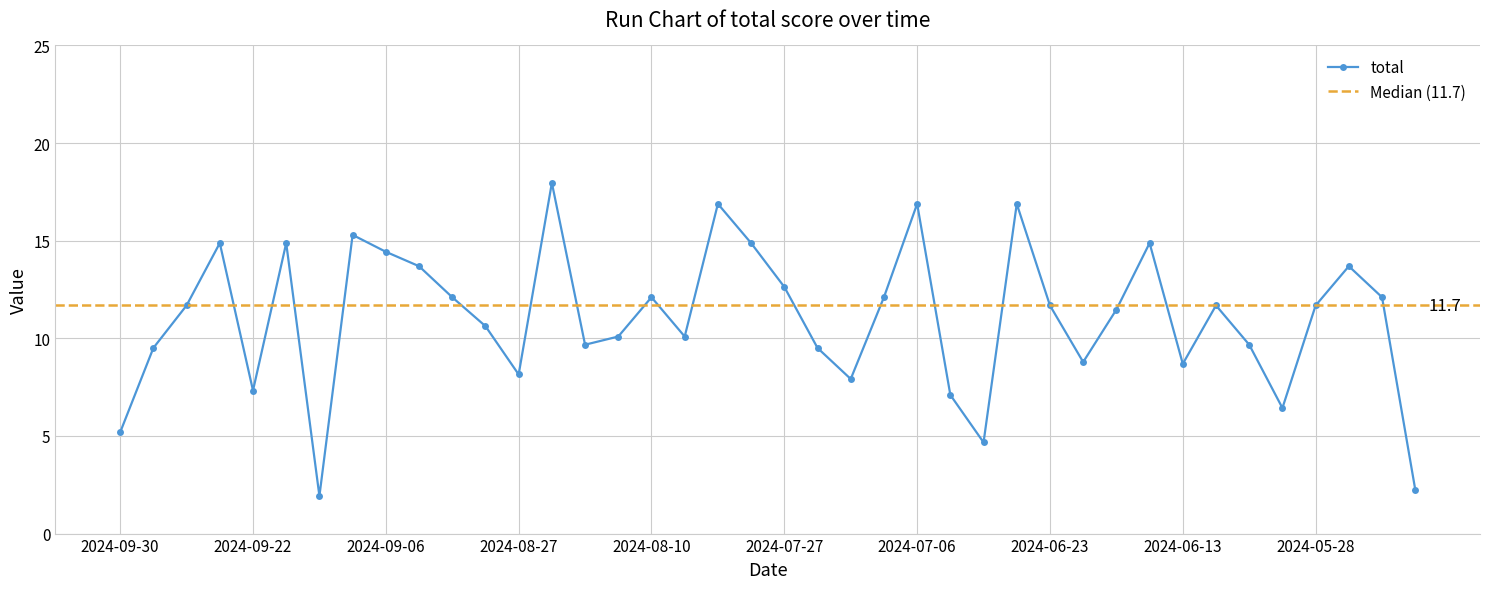

Is it true that total equals 16.5 at 2024-06-23?

False